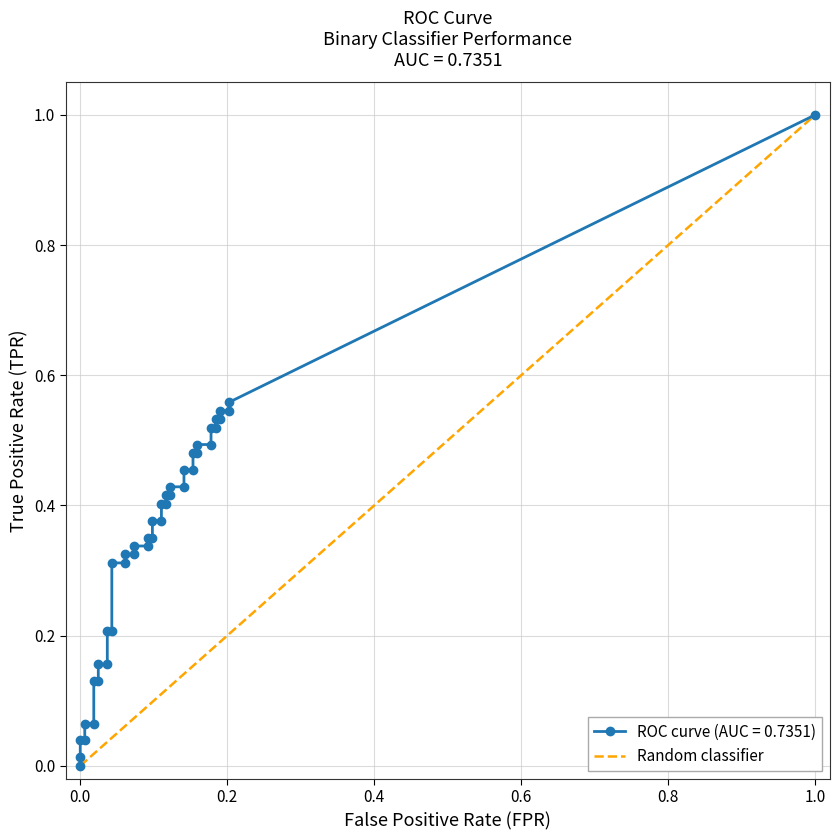

What is the difference between the highest and lowest values at 14?

0.3